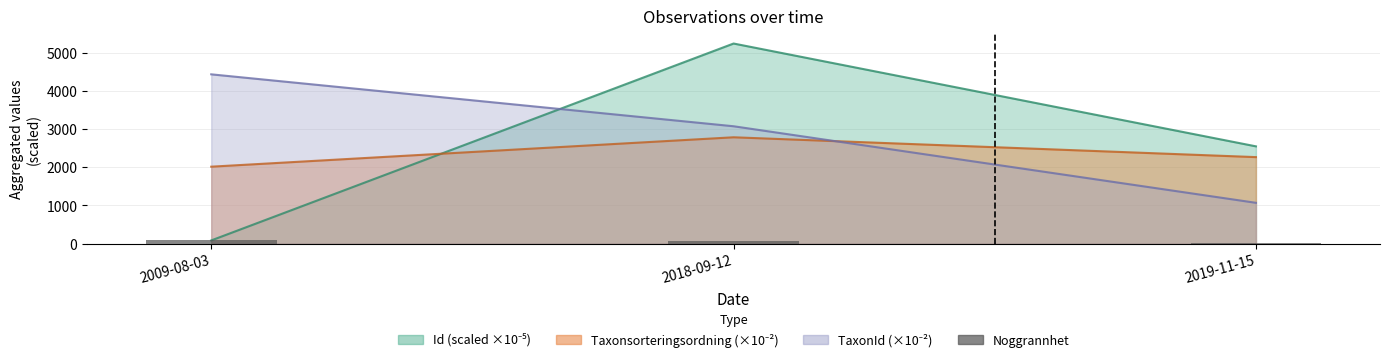

Are the bars horizontal?

No